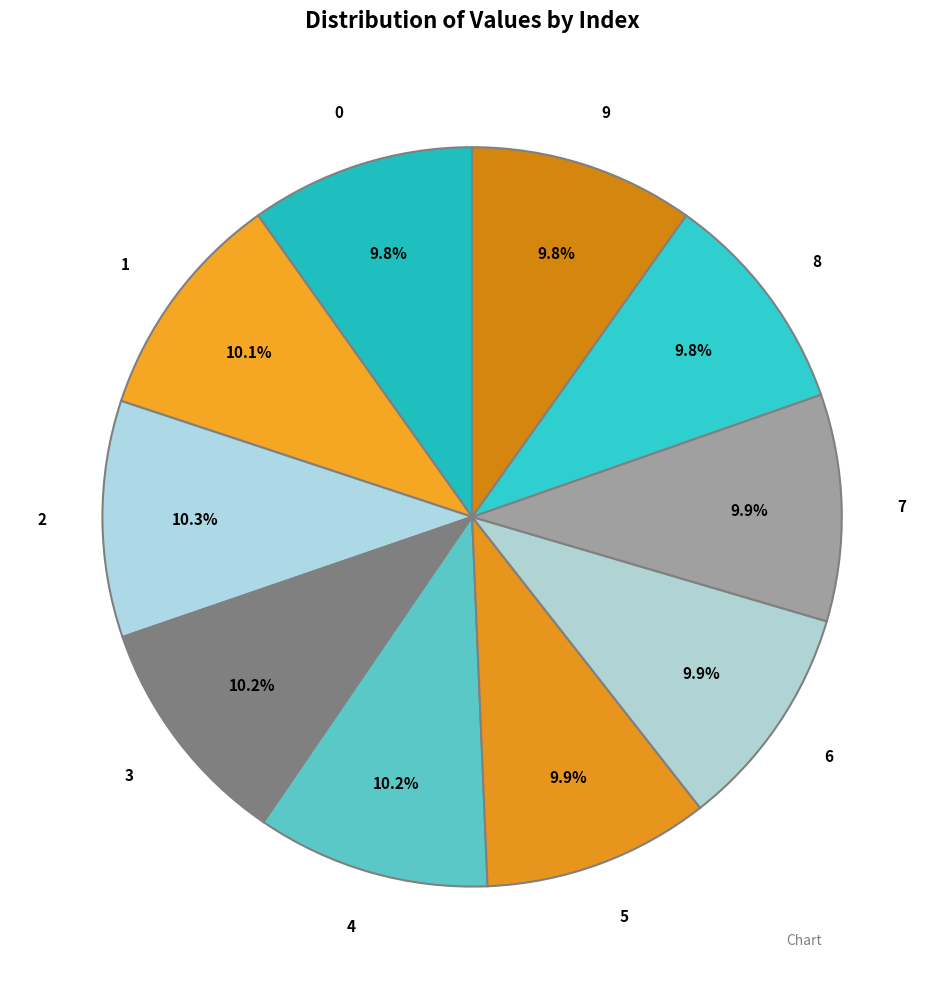

How many slices are in this pie chart?

10